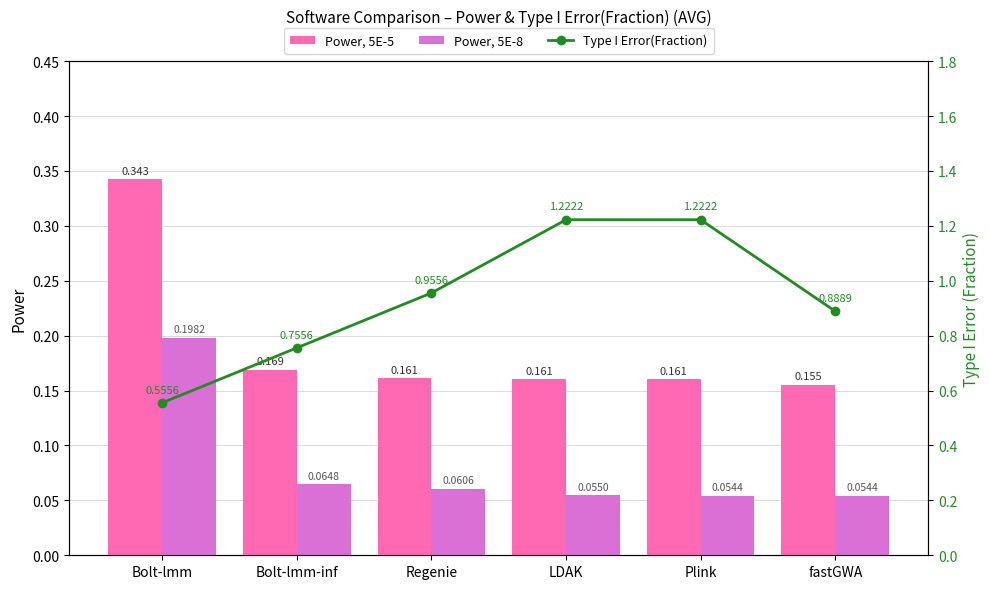

Is it true that Type I Error(Fraction) equals 0.4 at Bolt-lmm-inf?

False